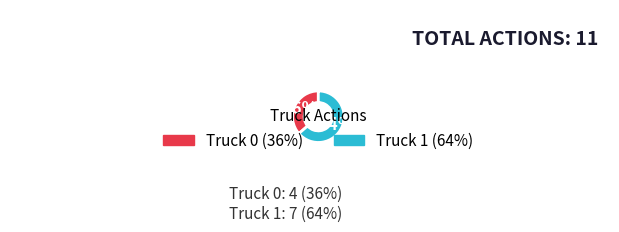

Which has a higher value, Truck 1 or Truck 0?

Truck 1